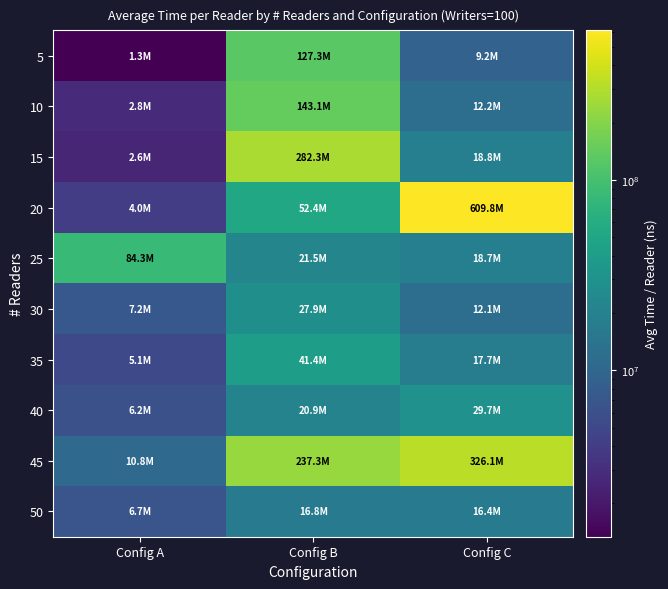

At which category is the sum across all series the highest?

Config C